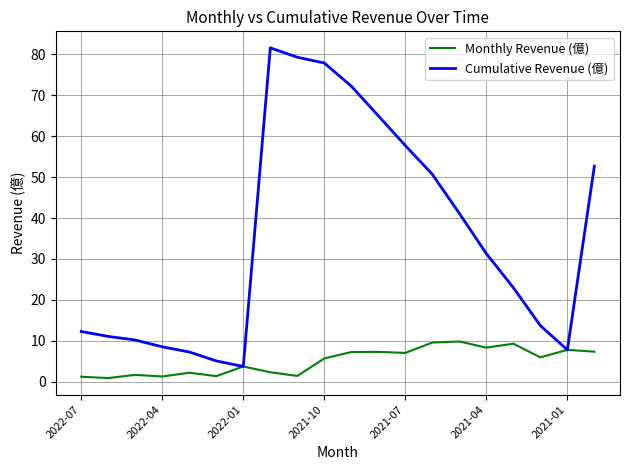

What is the highest value of the Monthly Revenue (億) series?

9.8